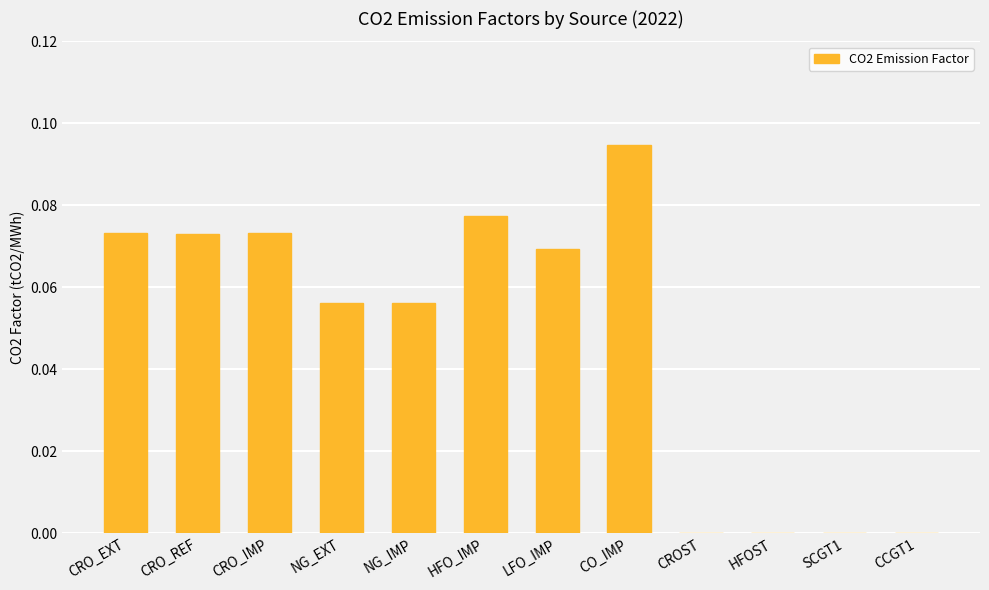

What is the sum of all values?

0.6